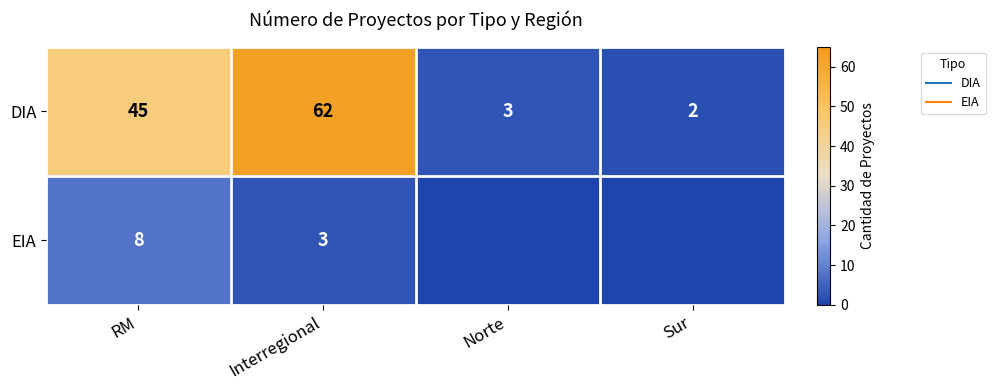

Rank the series at Norte from lowest to highest value.

EIA, DIA